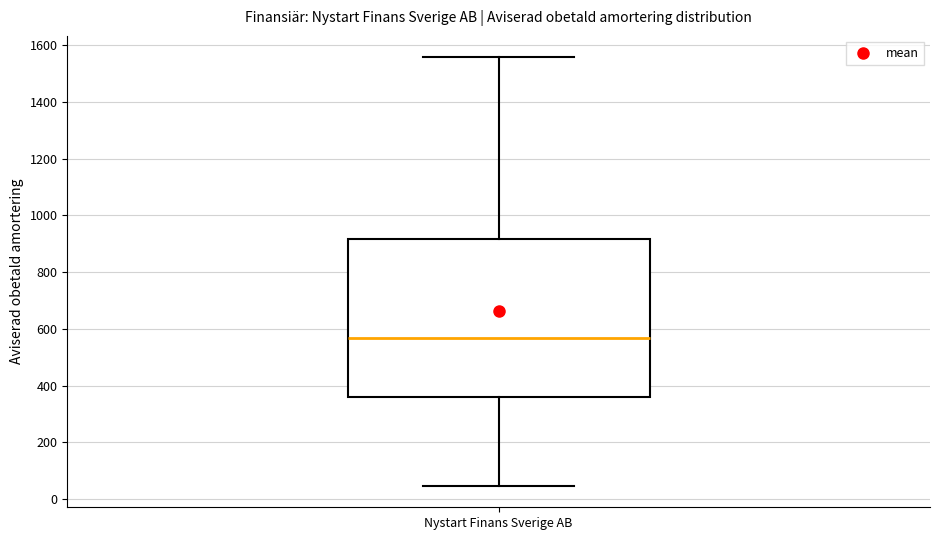

Where does the median line of the box for Nystart Finans Sverige AB sit on the y-axis? The values are not printed on the chart, so give them approximately, as read against the axis.

560